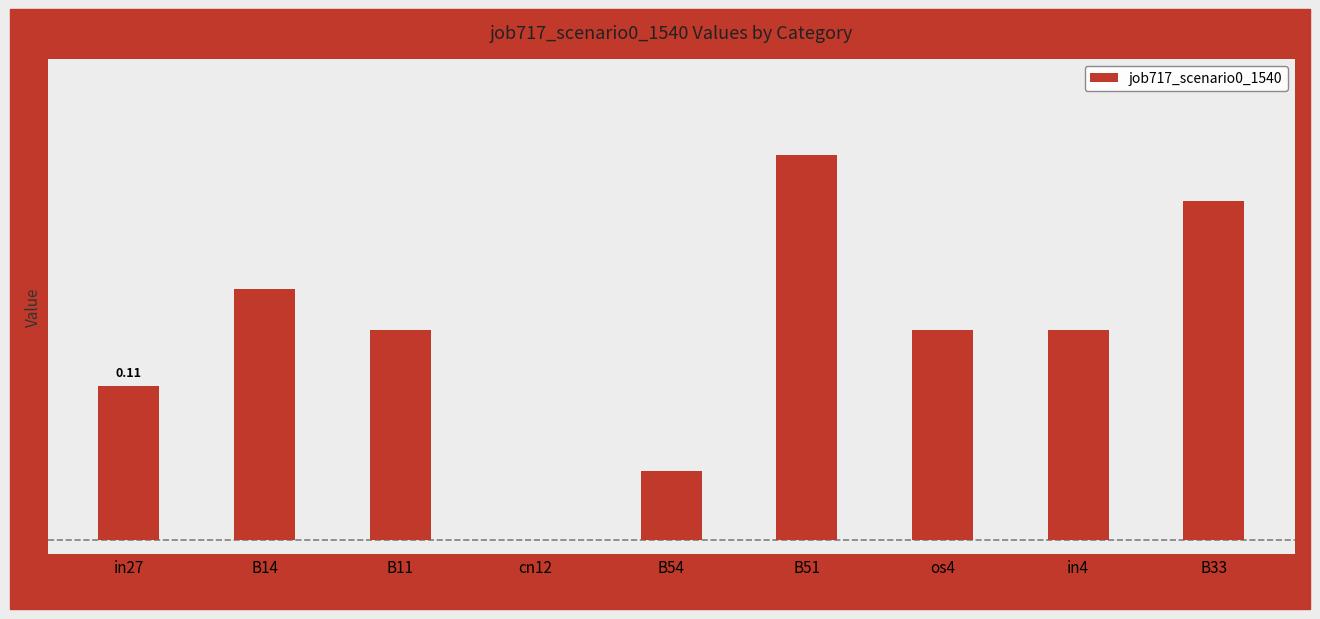

Is it true that the value at in4 is 0.1?

True